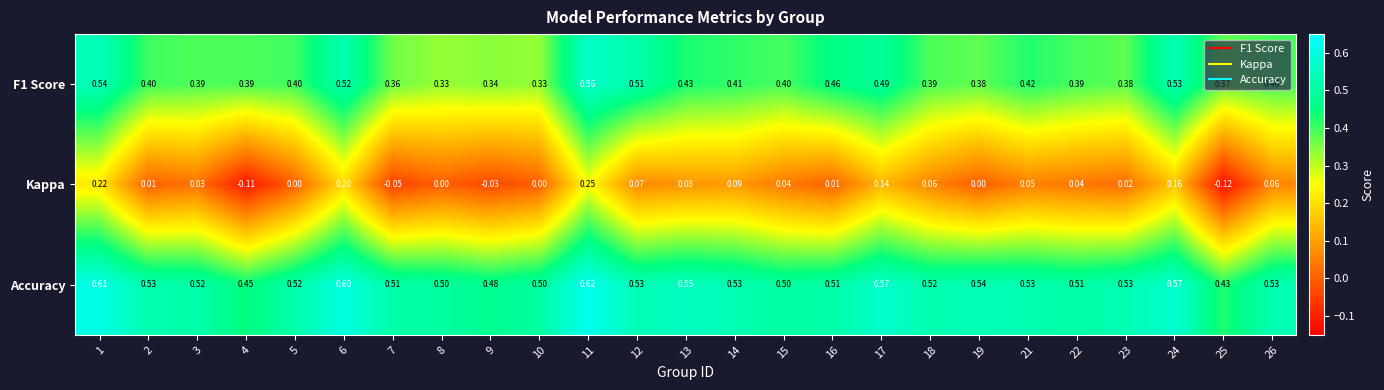

Rank the series by their maximum value, from lowest to highest.

Kappa, F1 Score, Accuracy